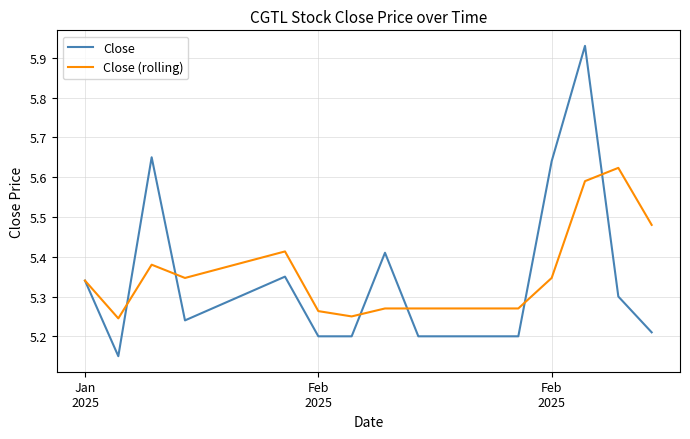

Rank the series by their maximum value, from highest to lowest.

Close, Close (rolling)